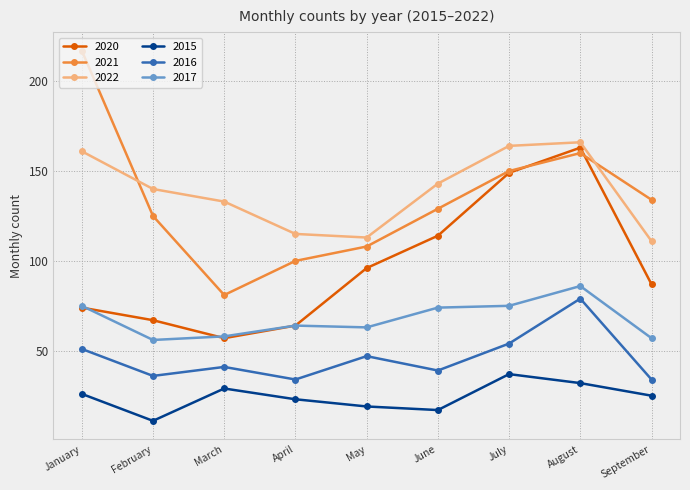

Read the 2017 value at March.

58